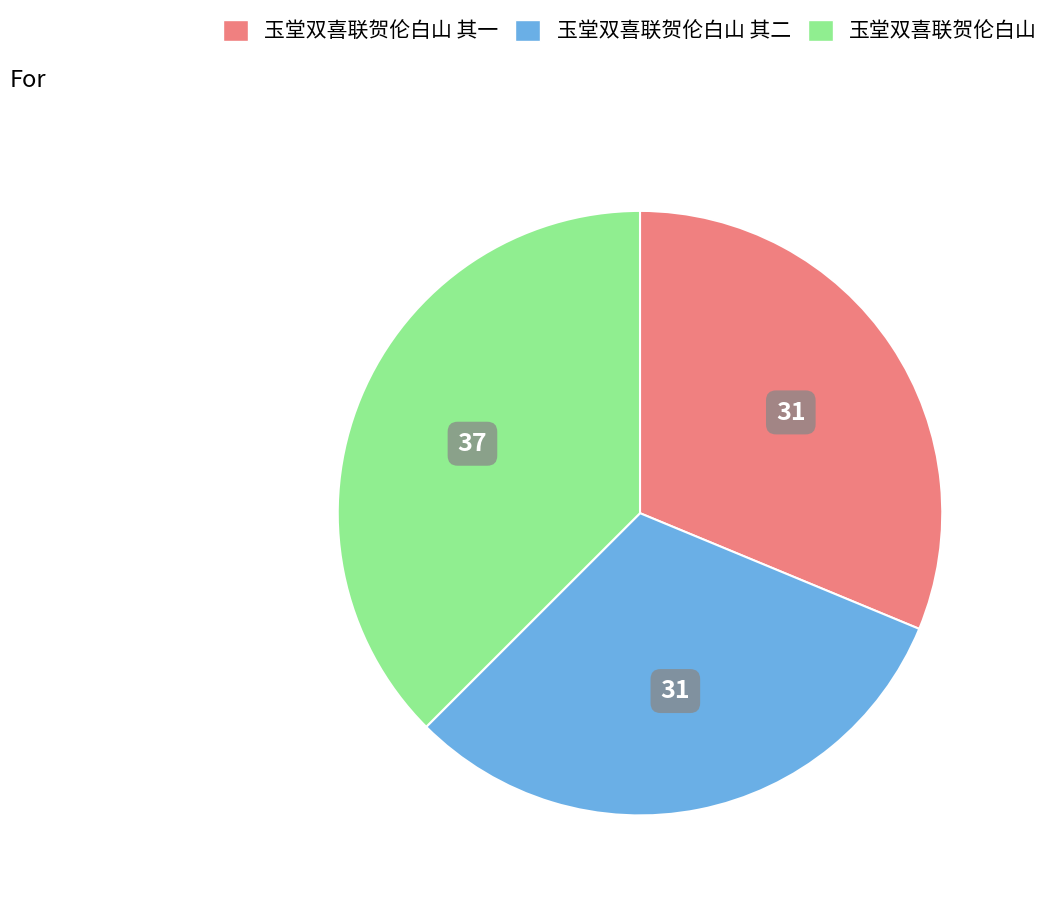

Is there any slice that represents more than half of the pie?

No